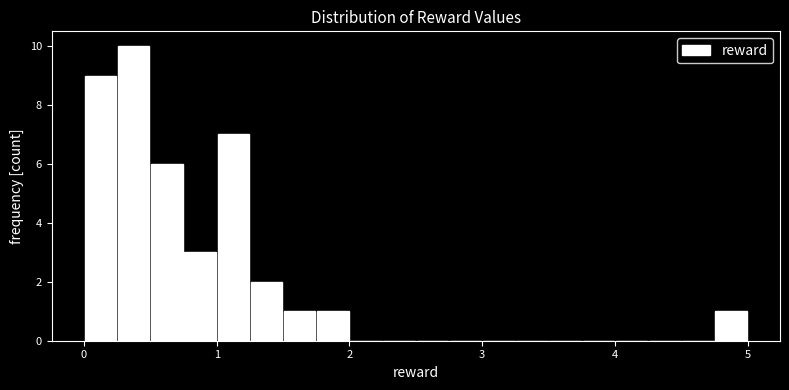

Read against the x-axis, roughly where is the centre of the tallest bar?

0.4